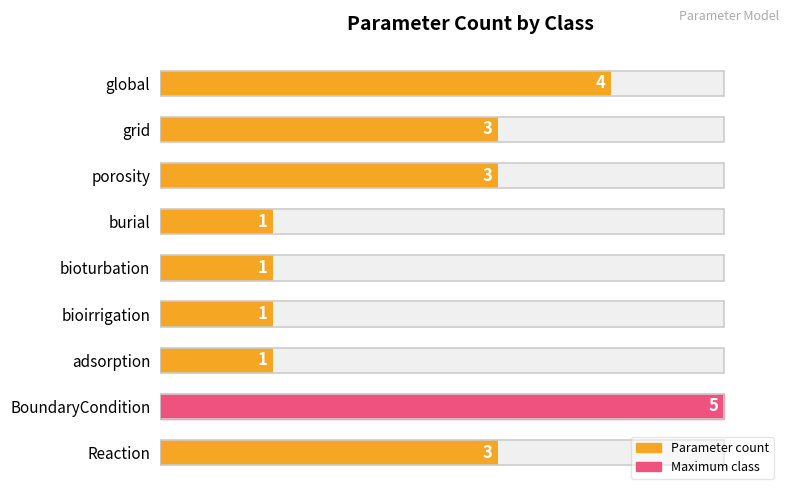

Rank the categories by value from lowest to highest.

burial, bioturbation, bioirrigation, adsorption, grid, porosity, Reaction, global, BoundaryCondition